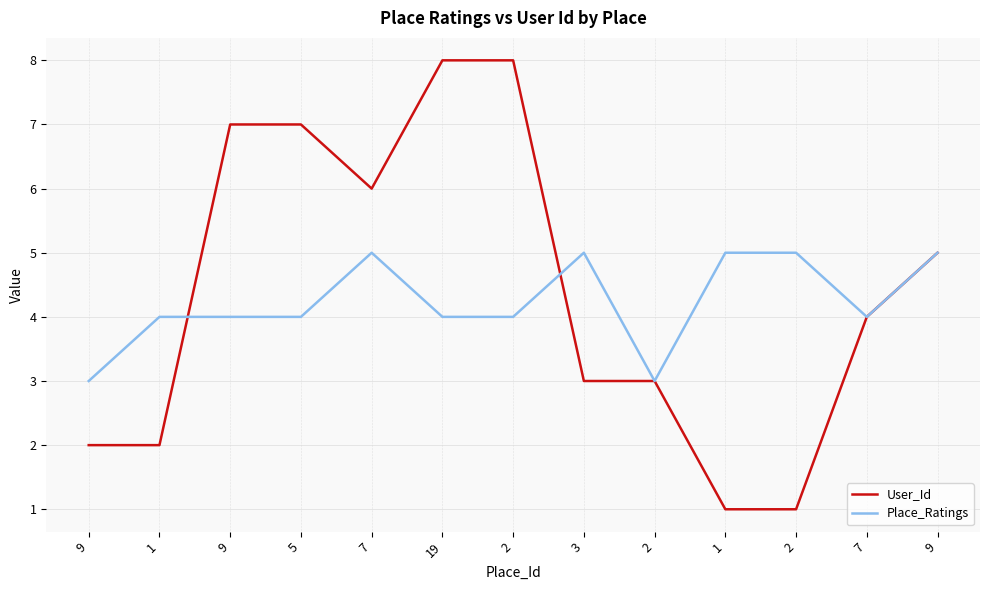

What are all the series names shown in the legend?

User_Id, Place_Ratings